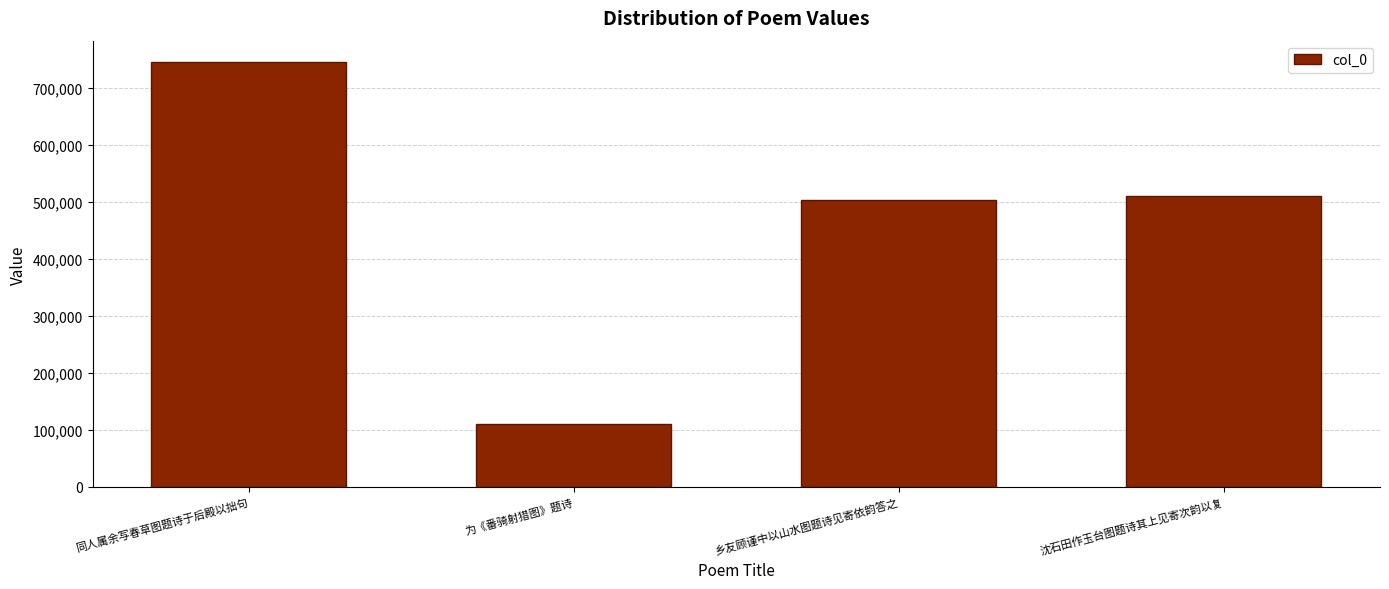

Rank the categories by value from highest to lowest.

同人属余写春草图题诗于后殿以拙句, 沈石田作玉台图题诗其上见寄次韵以复, 乡友顾谨中以山水图题诗见寄依韵答之, 为《番骑射猎图》题诗